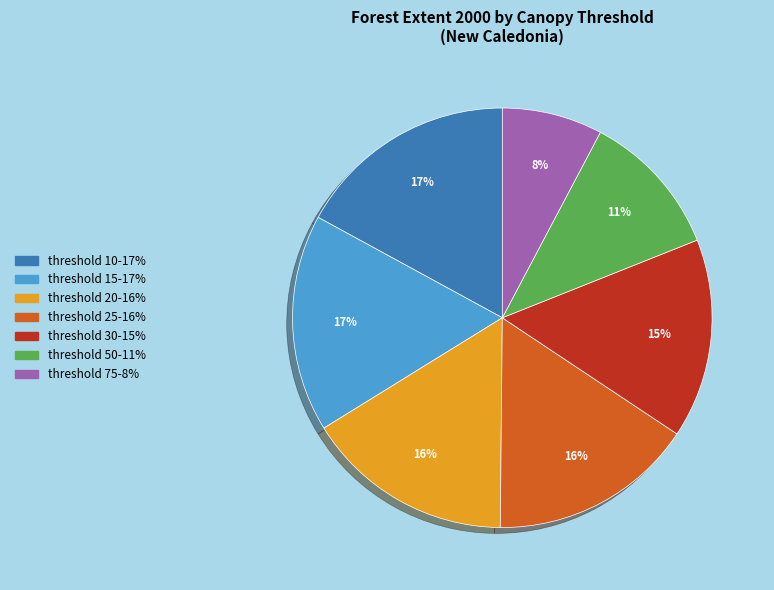

Does any single category account for the majority?

No